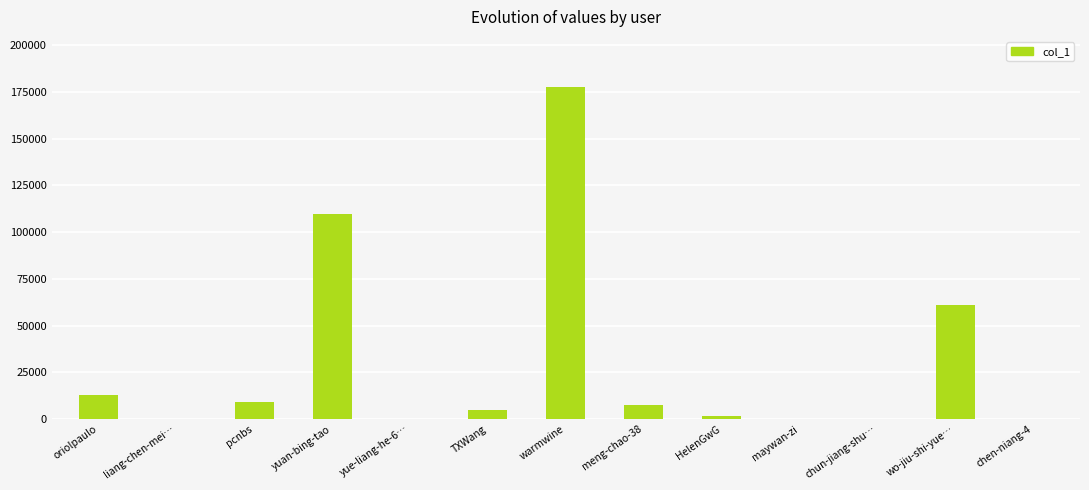

What is the difference between the values at yuan-bing-tao and wo-jiu-shi-yue…?

48547